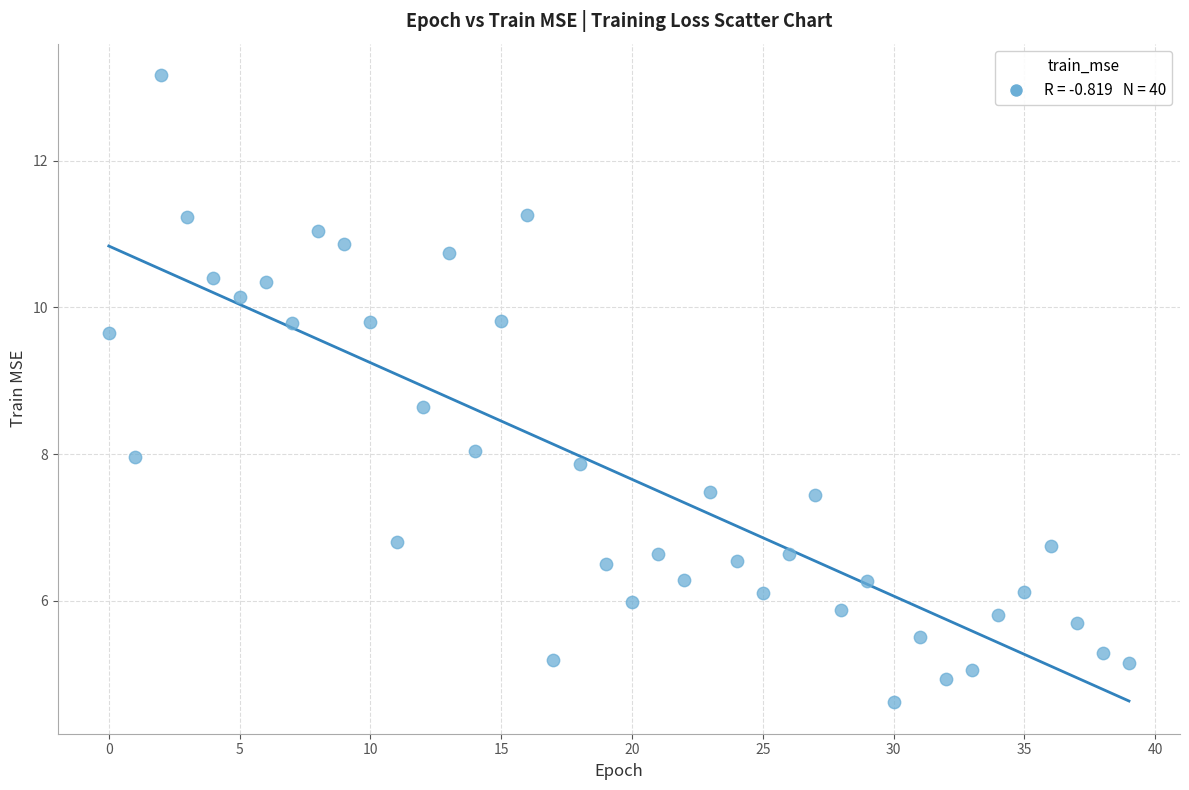

What is the range of Y values (max minus min)?

8.6